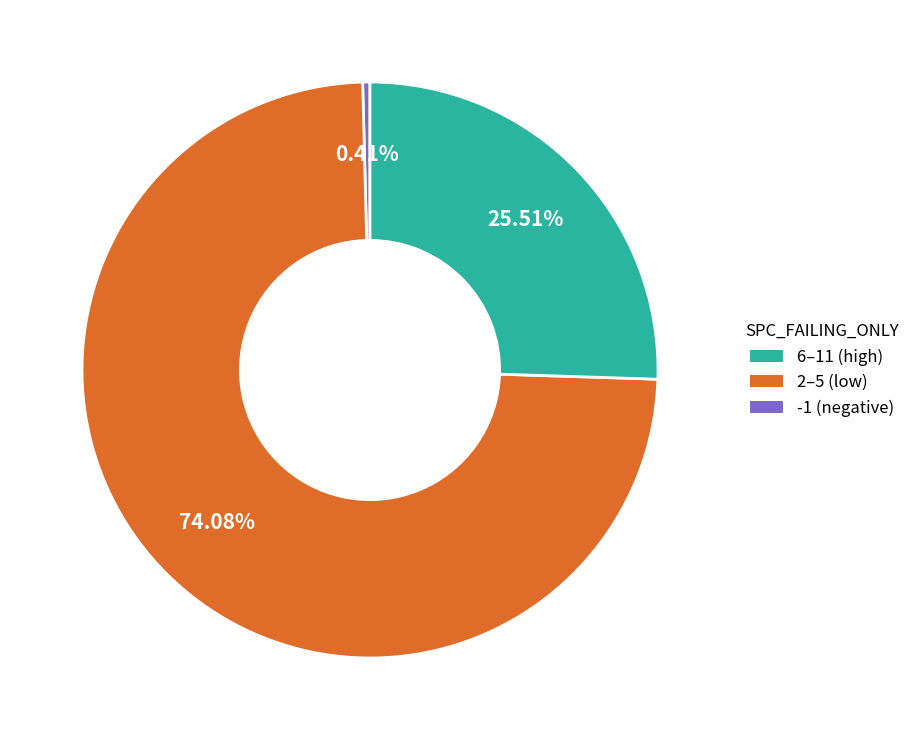

Is there a majority slice in this chart?

Yes